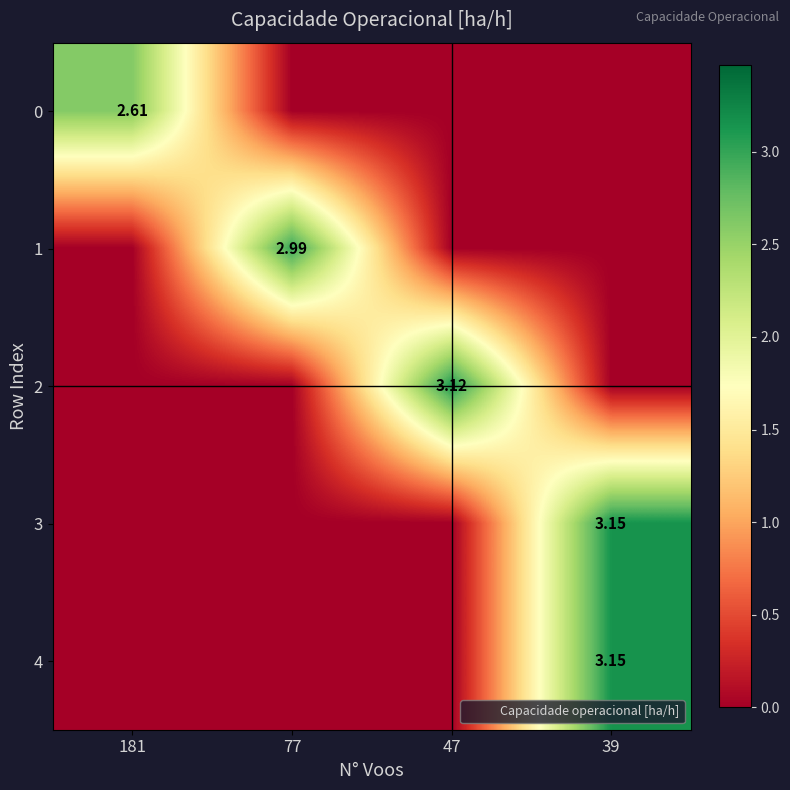

Which series changed the most between 77 and 47?

2